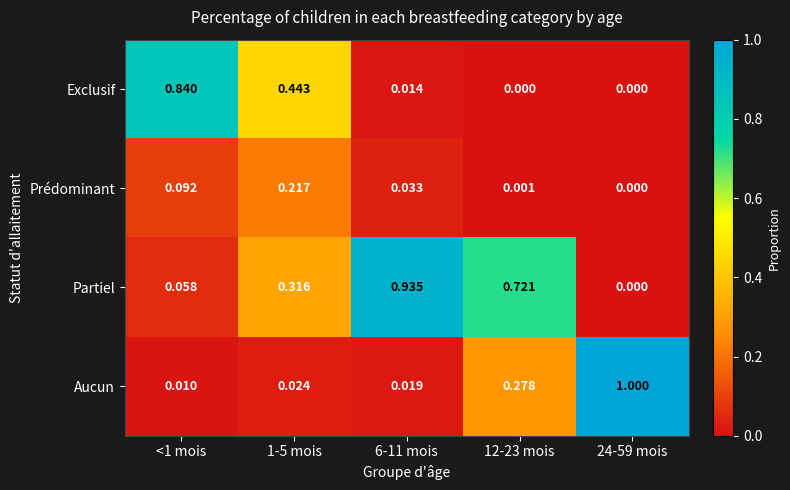

Rank the series at 12-23 mois from highest to lowest value.

Partiel, Aucun, Prédominant, Exclusif